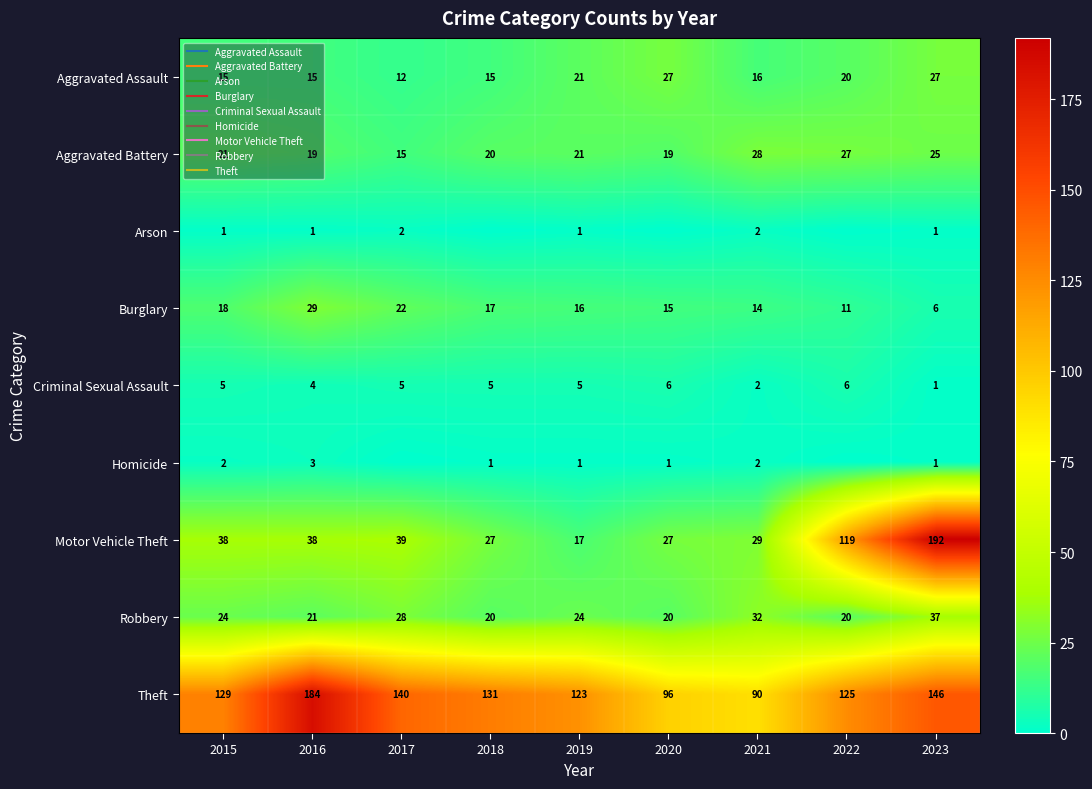

Is it true that Motor Vehicle Theft equals 48 at 2018?

False